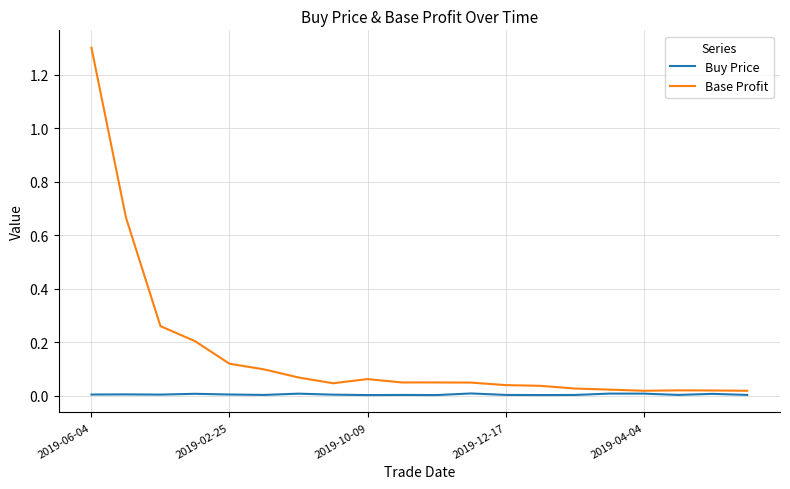

Which series has the largest total across all categories?

Base Profit